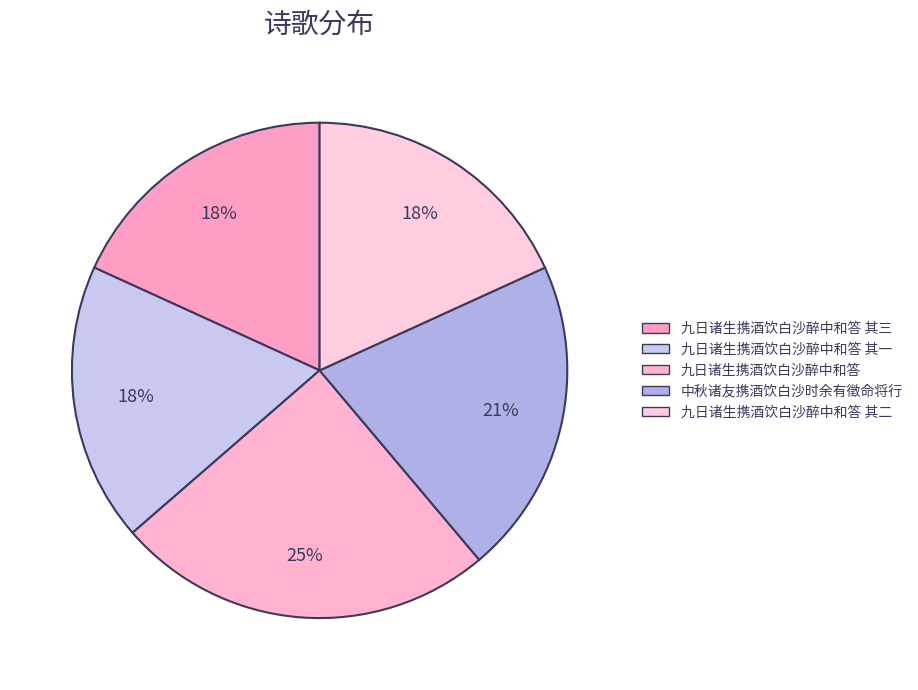

How many segments does this pie chart have?

5